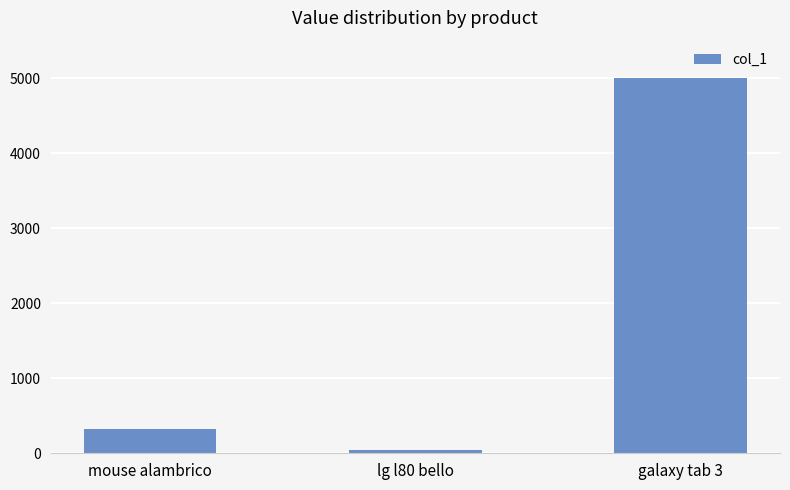

Where is the data nearest to the value 2521?

mouse alambrico